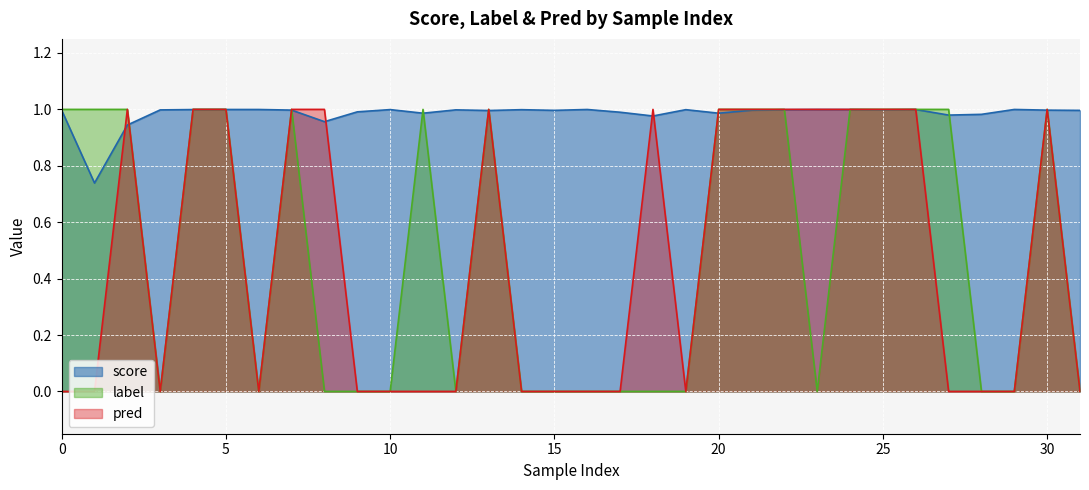

What is the value of the label point at the 31st from the left?

1.0